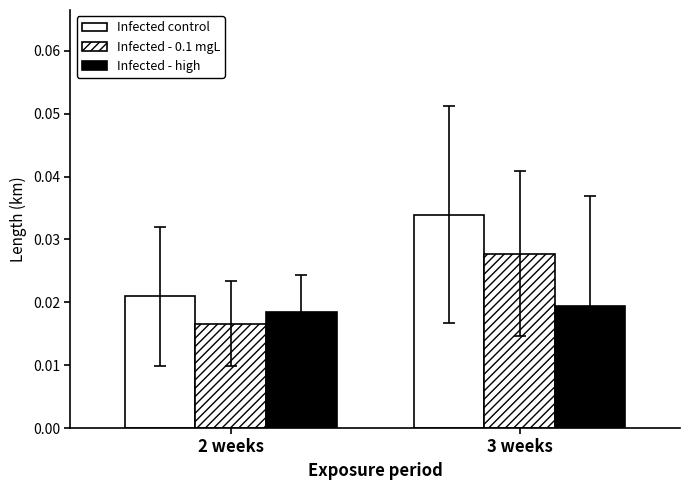

How many distinct data groups are displayed?

3